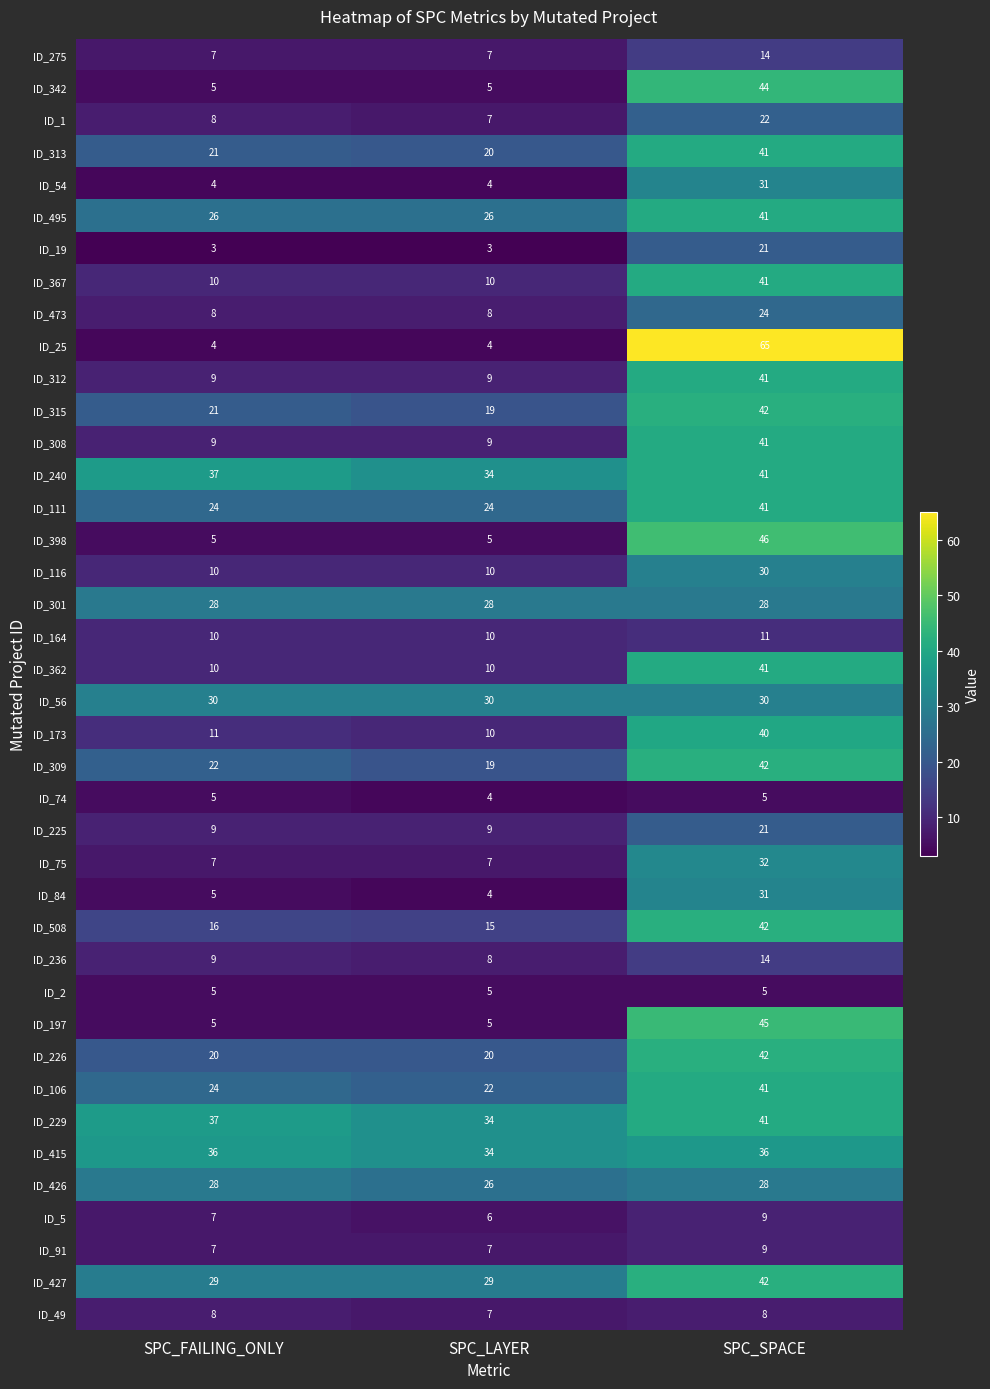

The value of ID_495 at SPC_SPACE is 41. True or false?

True